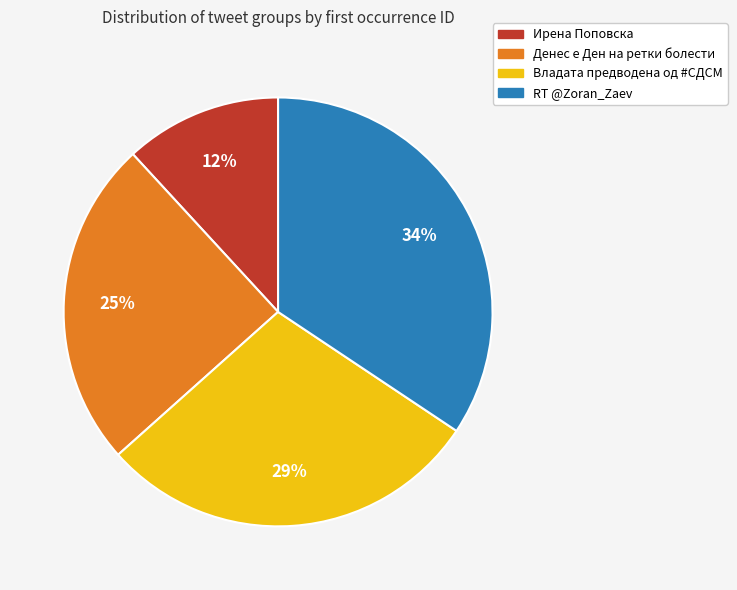

Approximately how many times larger is the value at Ирена Поповска compared to Денес е Ден на ретки болести?

0.5